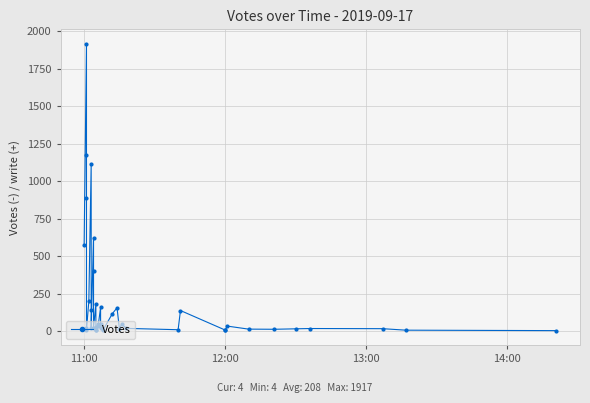

Where does the data first go above 31?

11:00